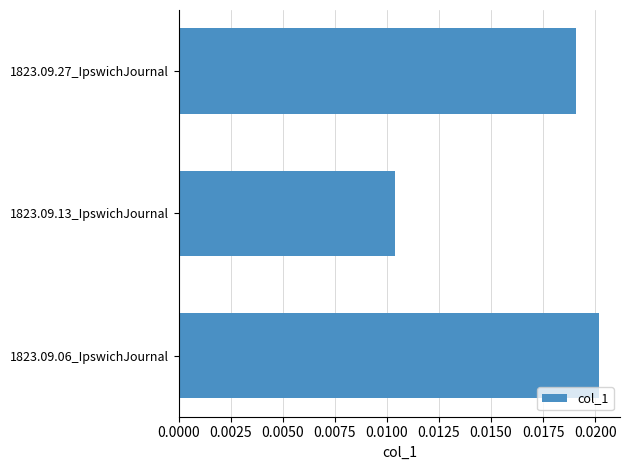

Does the chart contain stacked bars?

No